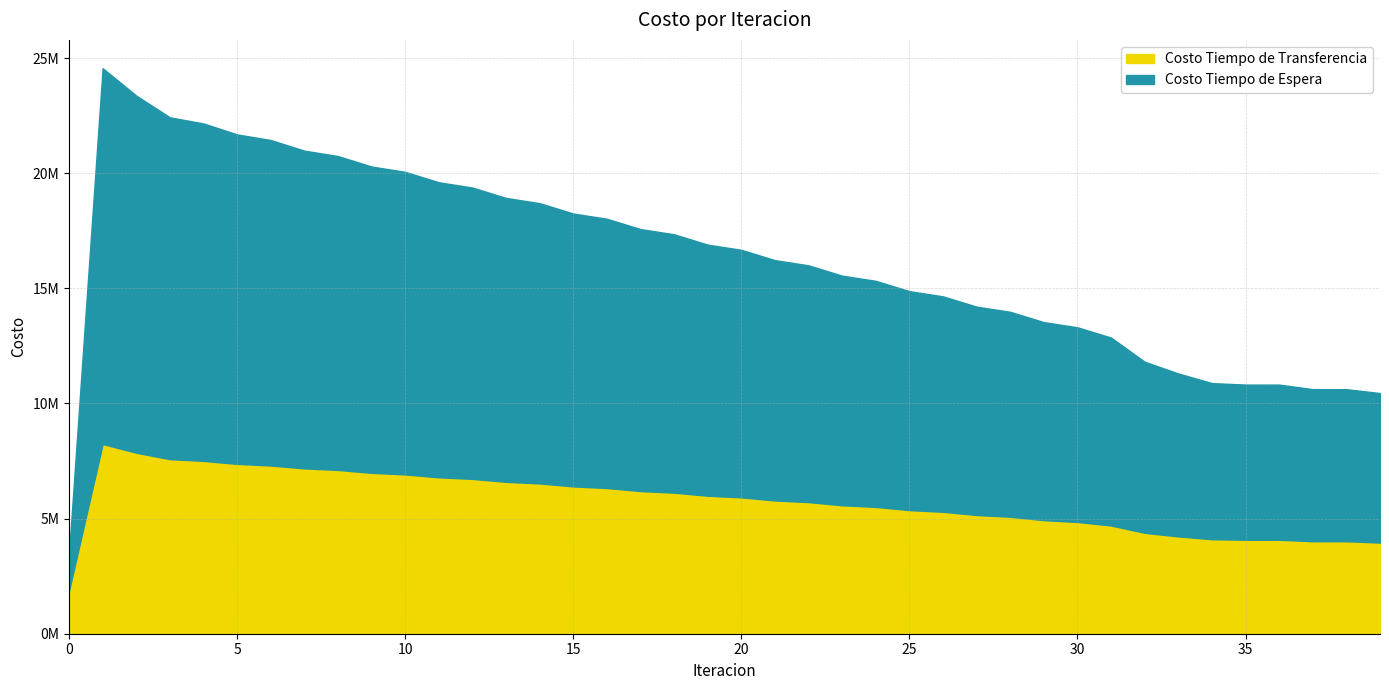

What are all the series names shown in the legend?

Costo Tiempo de Transferencia, Costo Tiempo de Espera